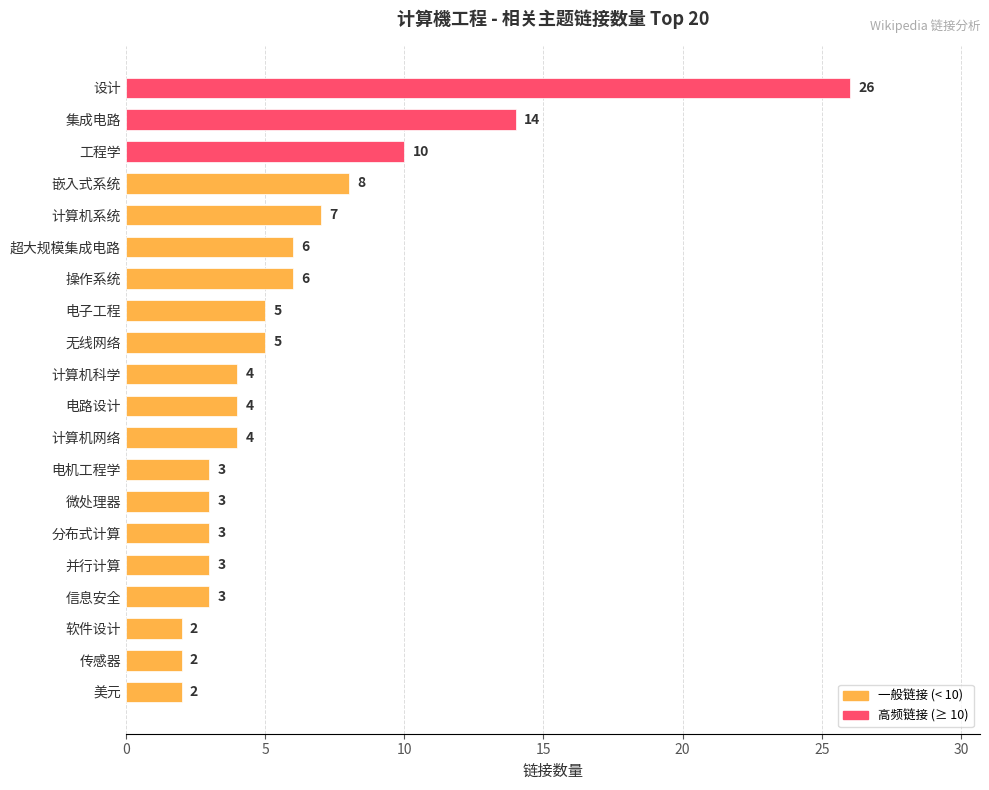

Reading bottom to top, transcribe all the data shown in this chart.

美元=2	传感器=2	软件设计=2	信息安全=3	并行计算=3	分布式计算=3	微处理器=3	电机工程学=3	计算机网络=4	电路设计=4	计算机科学=4	无线网络=5	电子工程=5	操作系统=6	超大规模集成电路=6	计算机系统=7	嵌入式系统=8	工程学=10	集成电路=14	设计=26